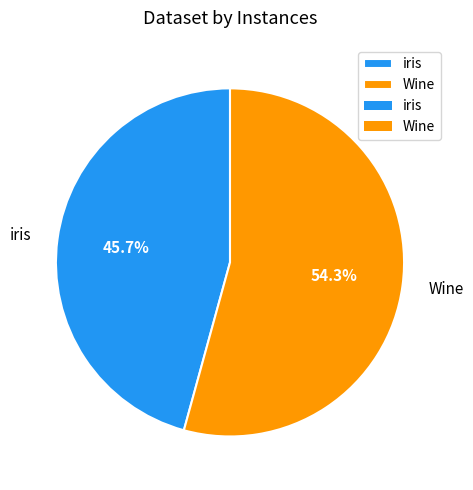

How many slices are in this pie chart?

2